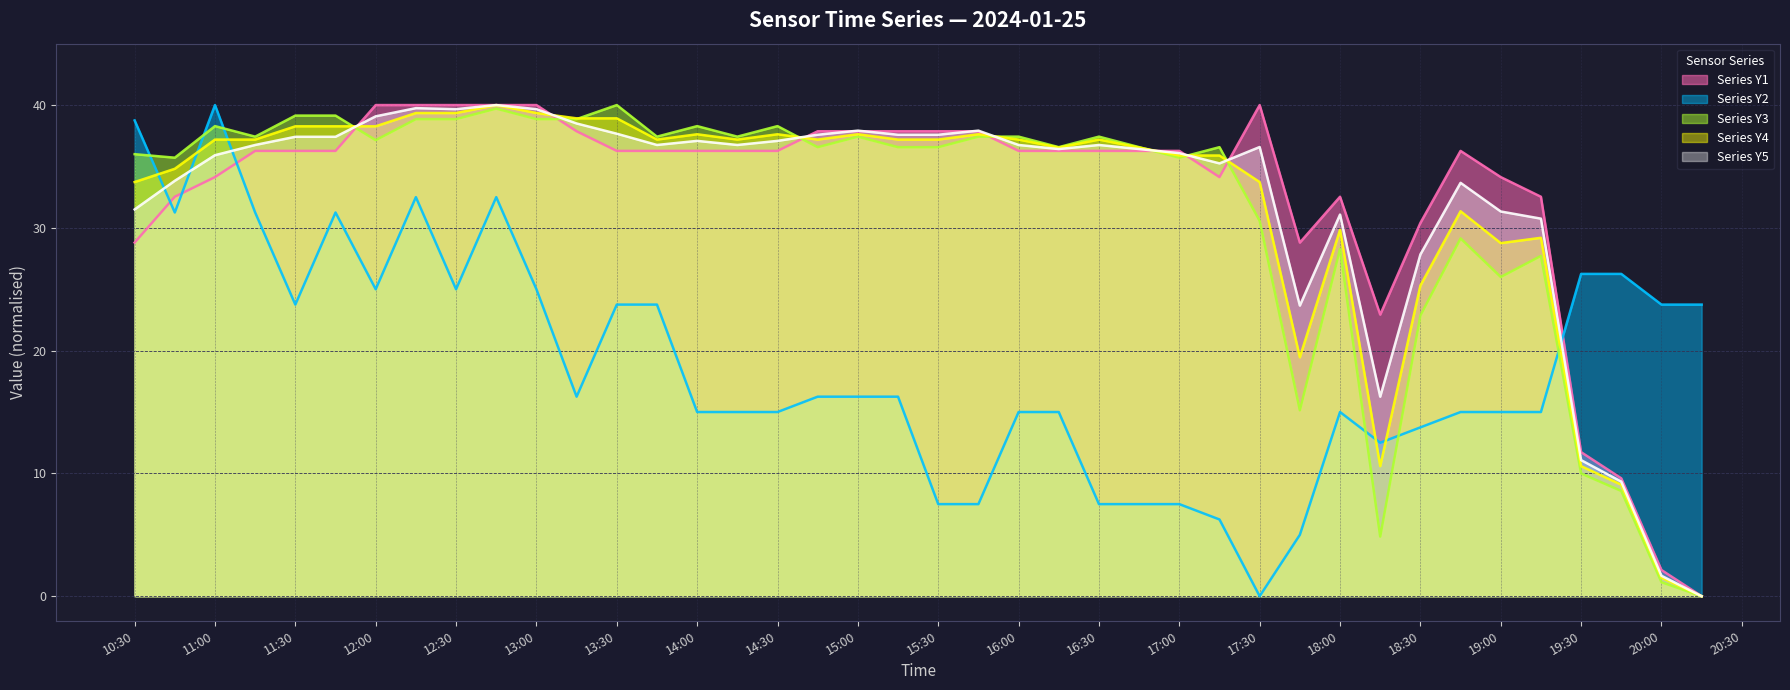

Does the chart display data point markers on the line(s)?

No